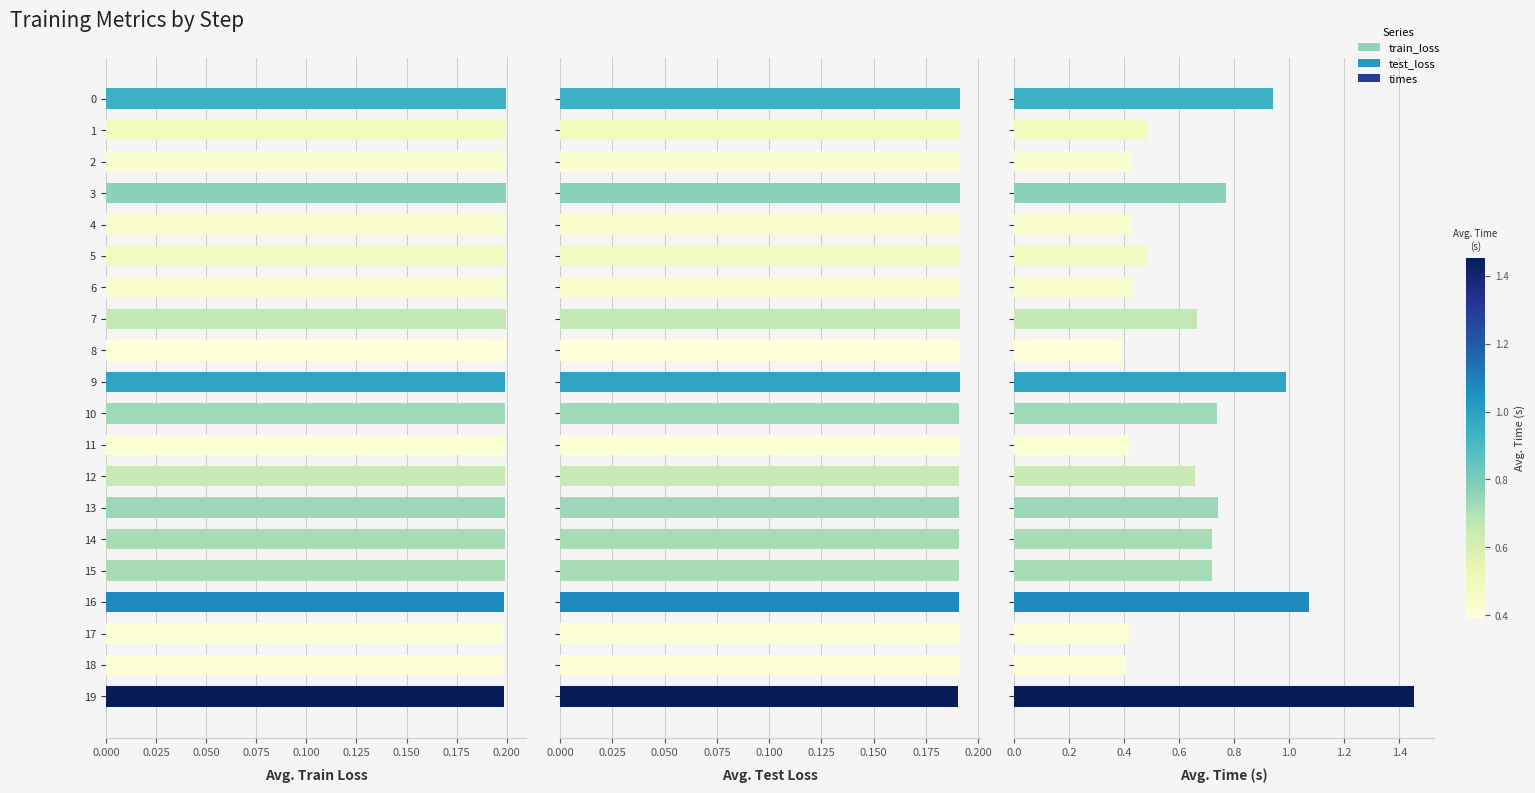

What is the spread (max minus min) of values at 10?

0.5